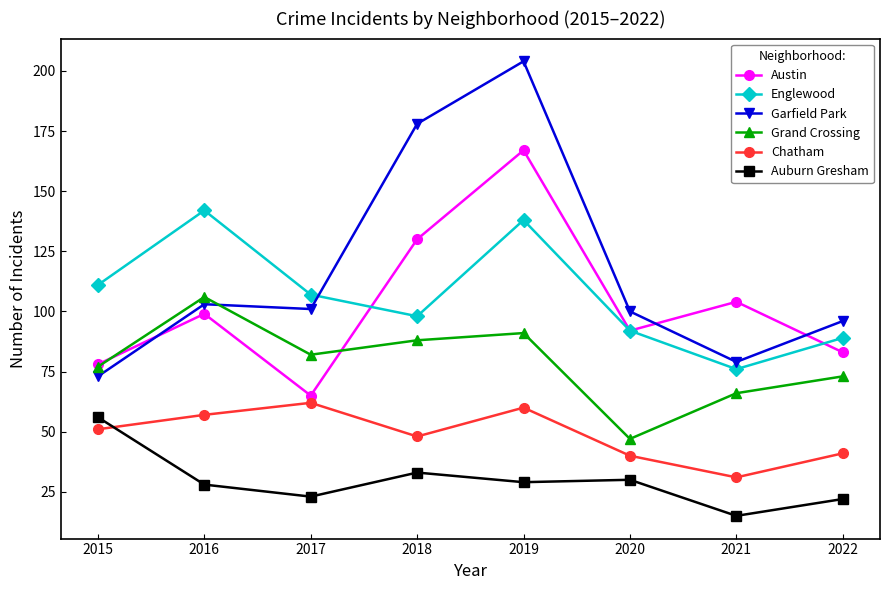

Which series changed the most between 2018 and 2022?

Garfield Park